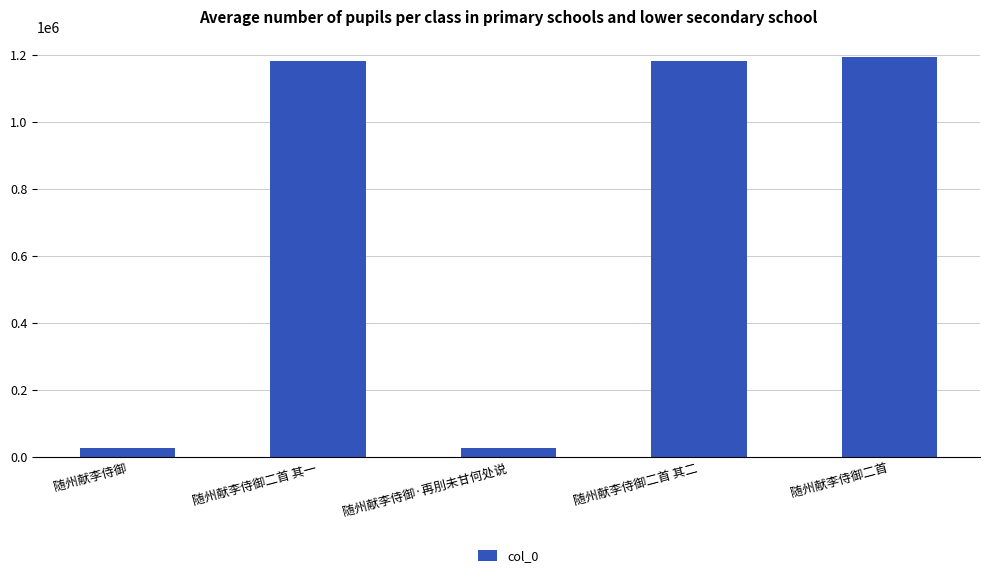

What is the difference between the maximum and minimum values?

1170107